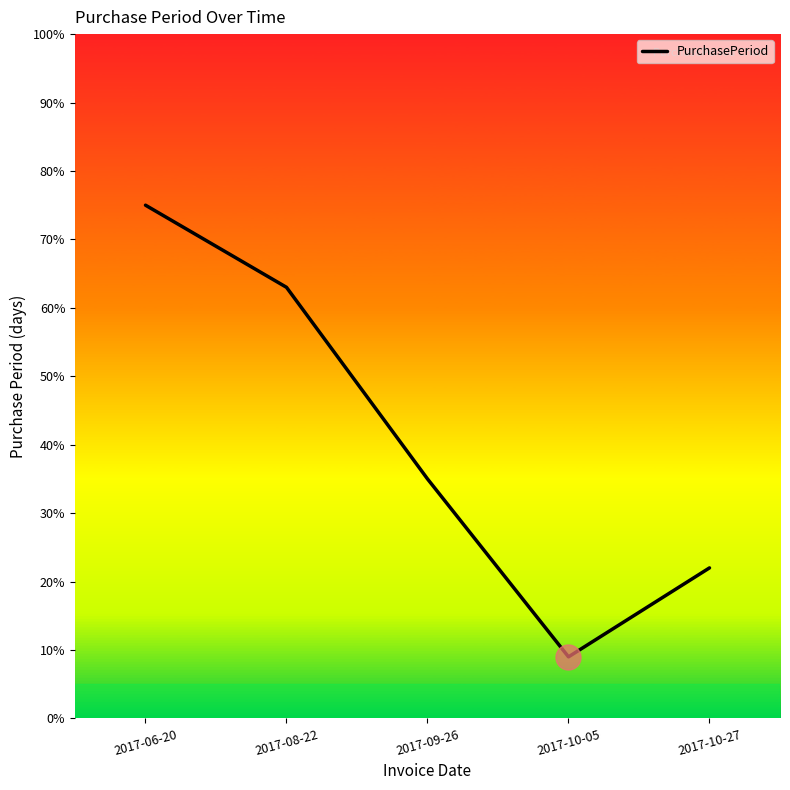

What is the ratio of the value at 2017-06-20 to the value at 2017-08-22?

1.2